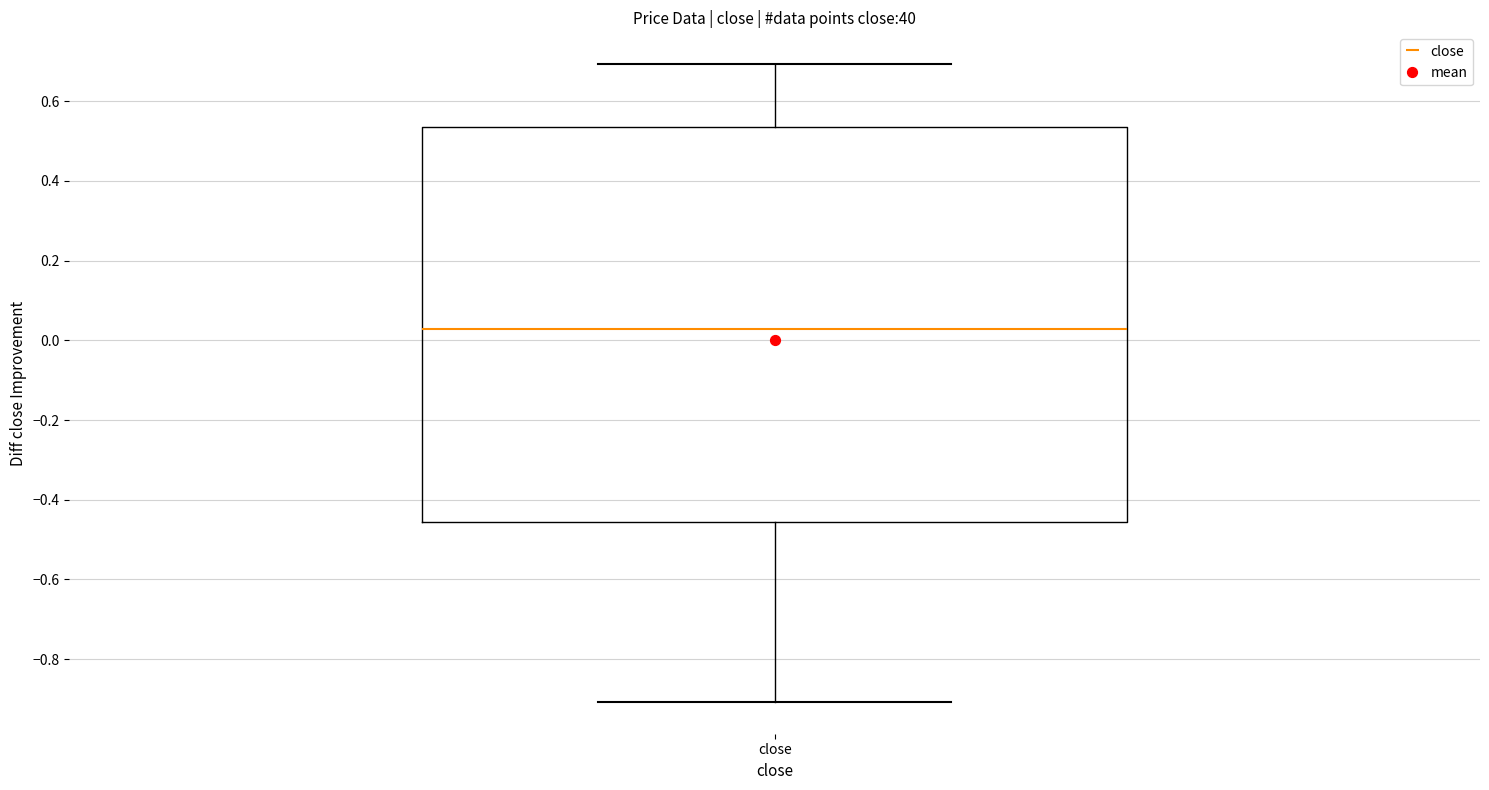

Where does the upper whisker of the box for close end on the y-axis? The values are not printed on the chart, so give them approximately, as read against the axis.

0.70